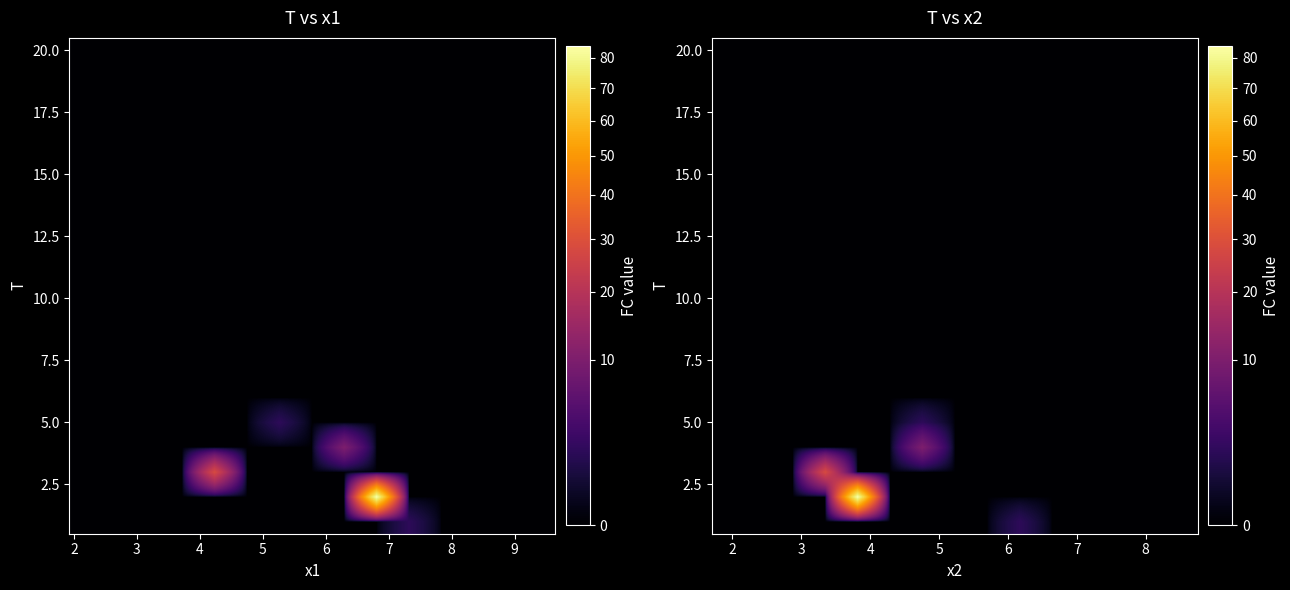

At how many categories does at least one series exceed 54?

1